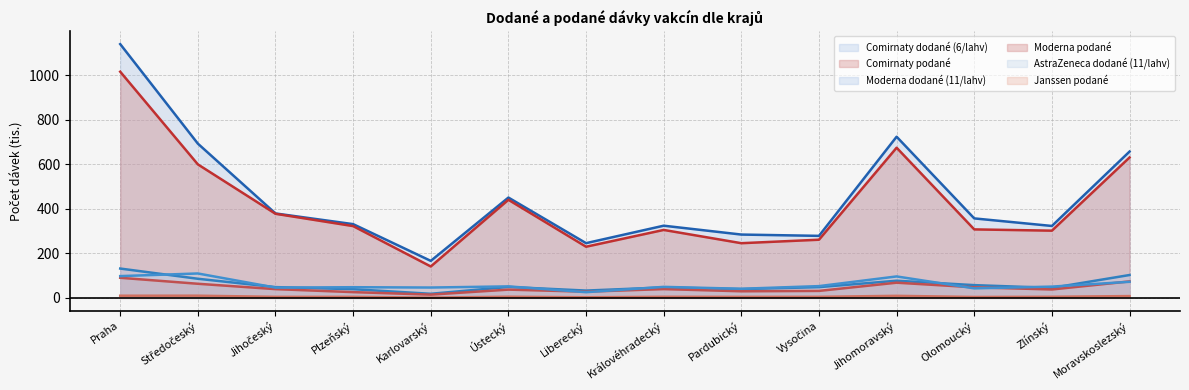

Rank the series at Liberecký from highest to lowest value.

Comirnaty dodané (6/lahv), Comirnaty podané, Moderna dodané (11/lahv), Moderna podané, AstraZeneca dodané (11/lahv), Janssen podané